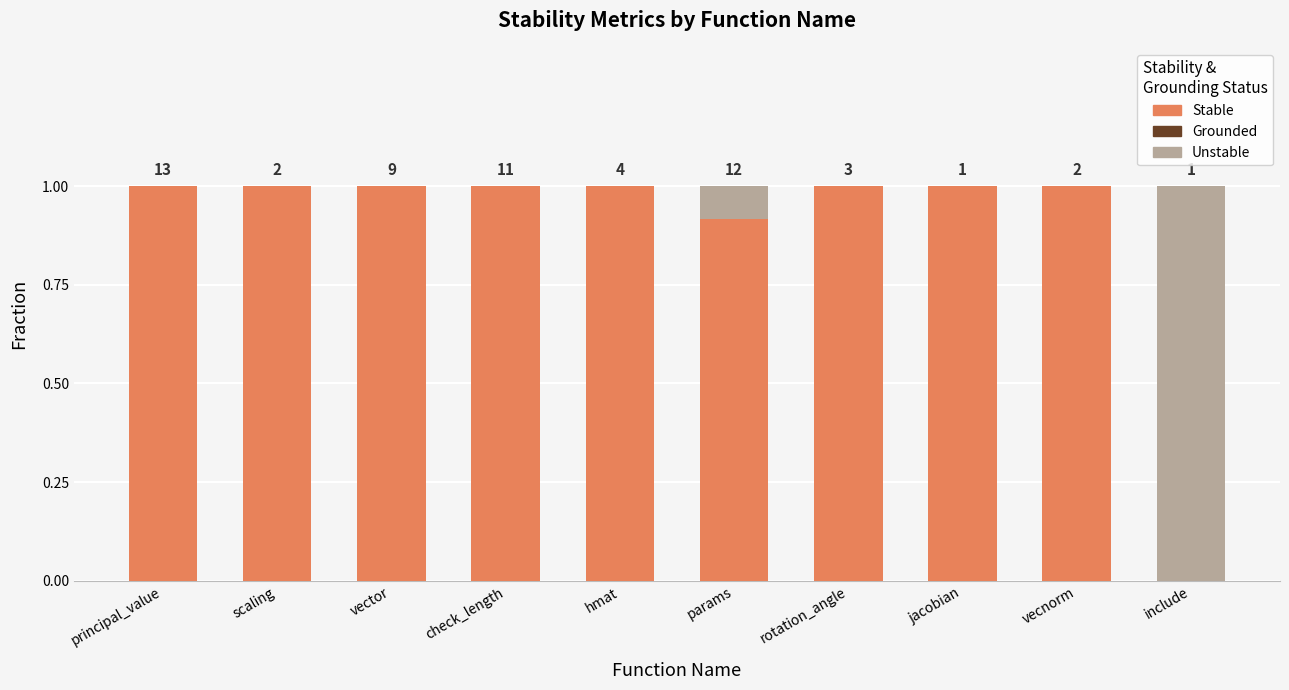

Are the bars grouped side by side (vs. stacked)?

No